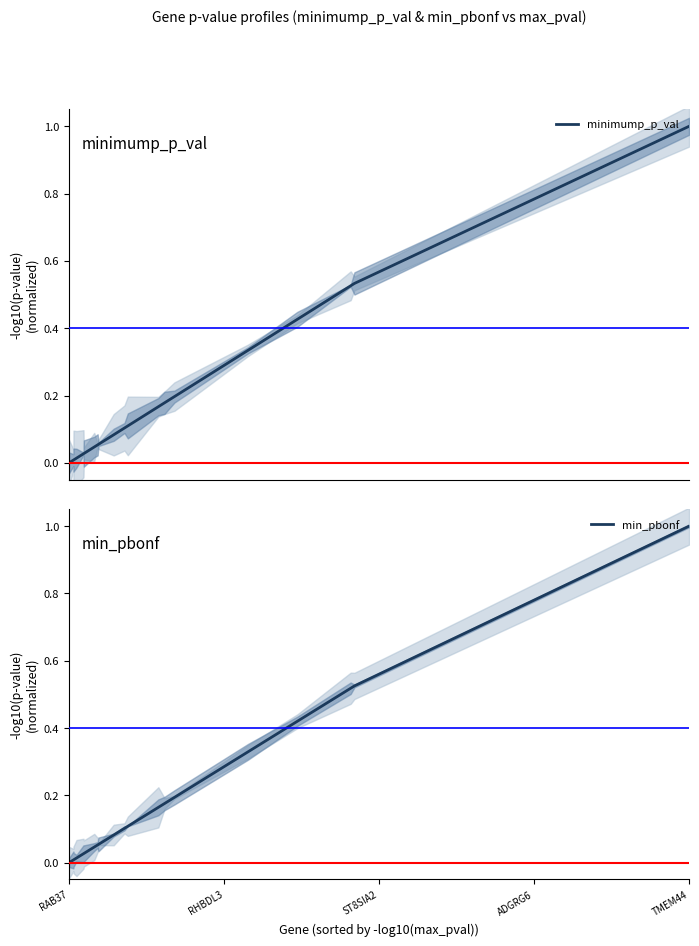

How many data points in minimump_p_val are above 0?

19